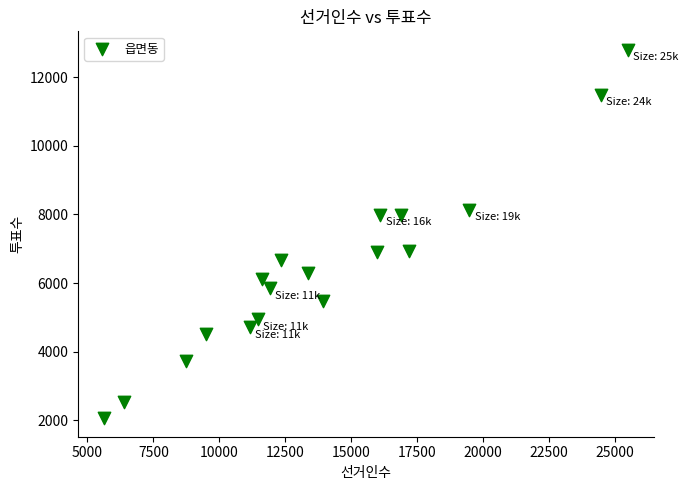

What is the range of X values (max minus min)?

19870